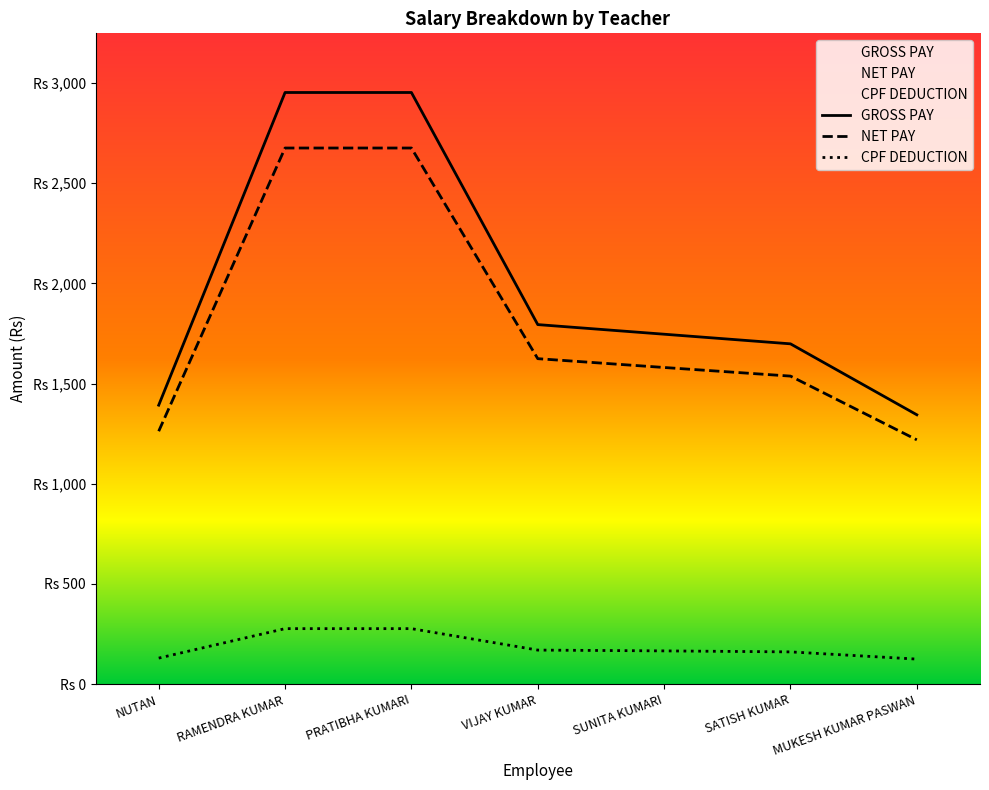

True or false: CPF DEDUCTION and GROSS PAY cross at least once.

False